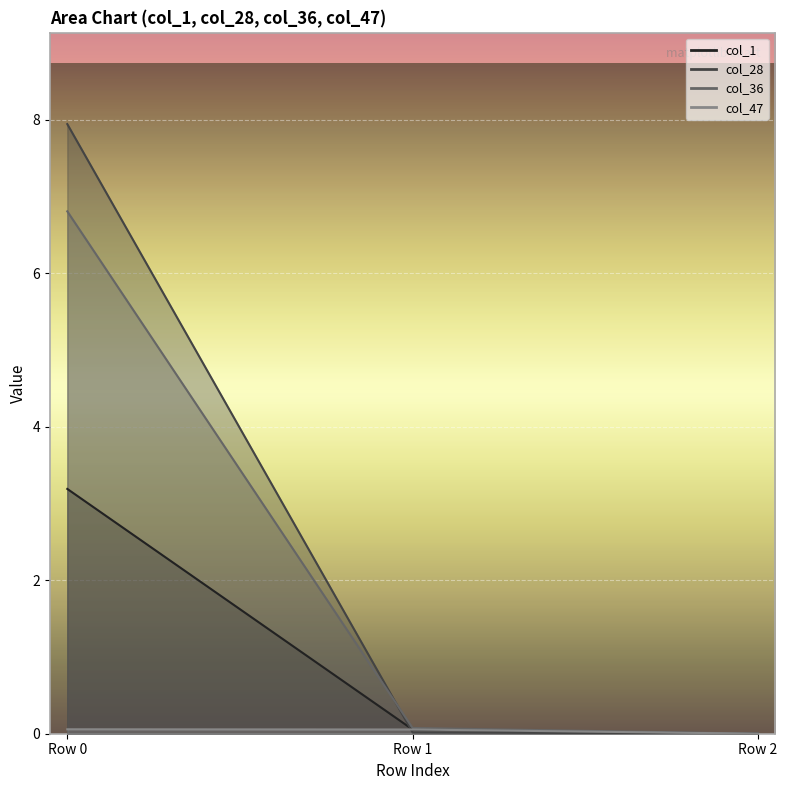

What is the total value across all series at 0.0?

18.0